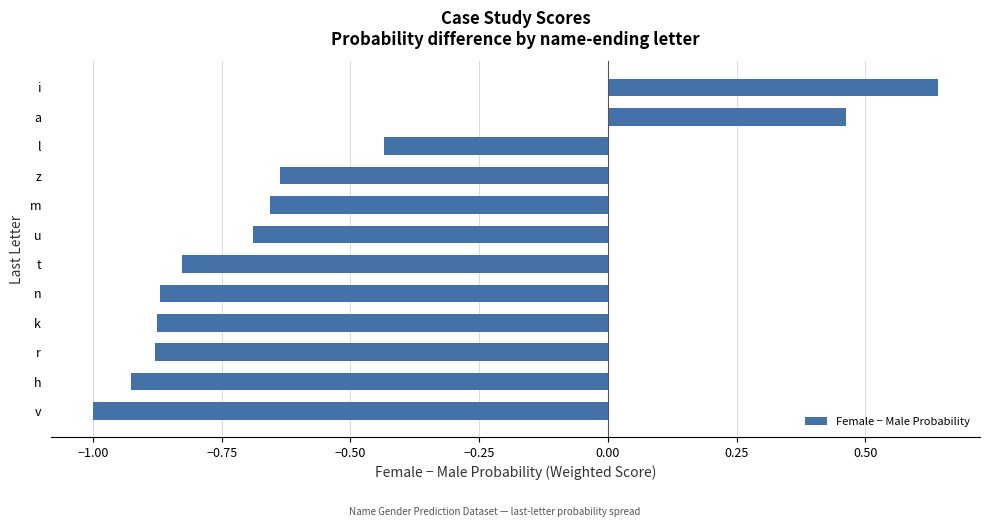

True or false: the data shows -1.4 at k.

False